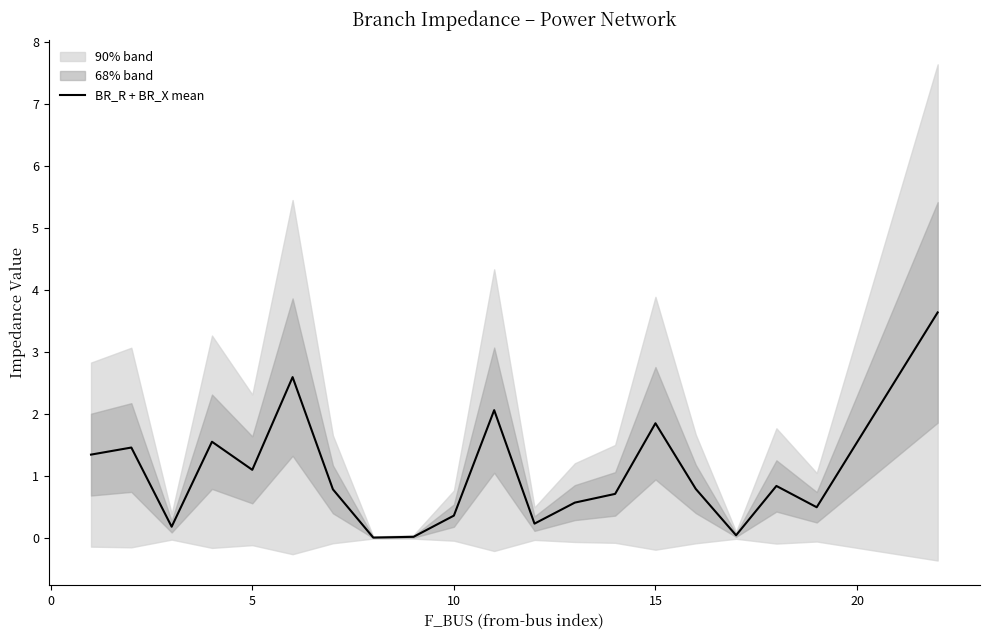

True or false: BR_R + BR_X mean has a value of 0.1 at 10.

False